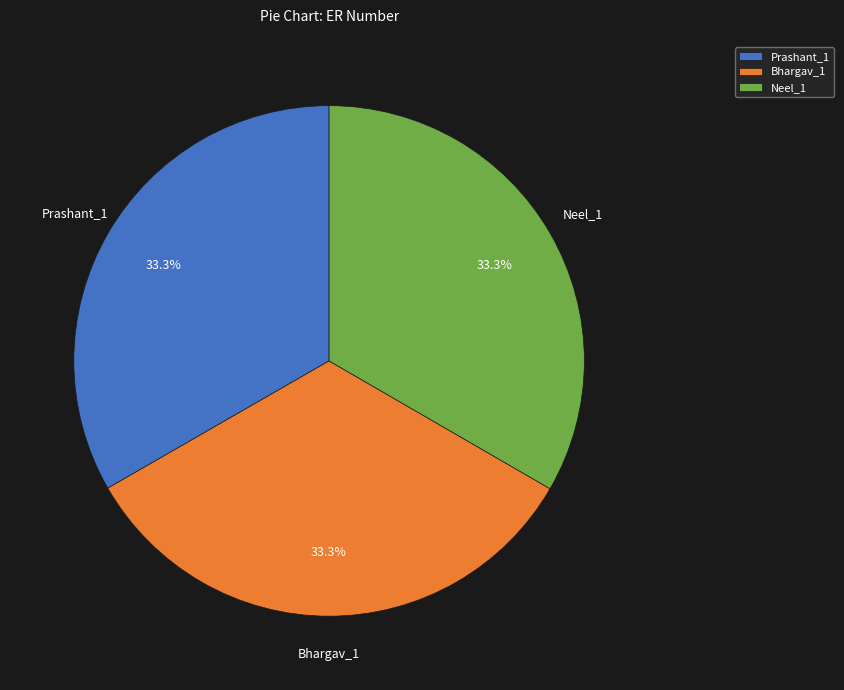

Approximately how many times larger is the value at Prashant_1 compared to Neel_1?

1.0